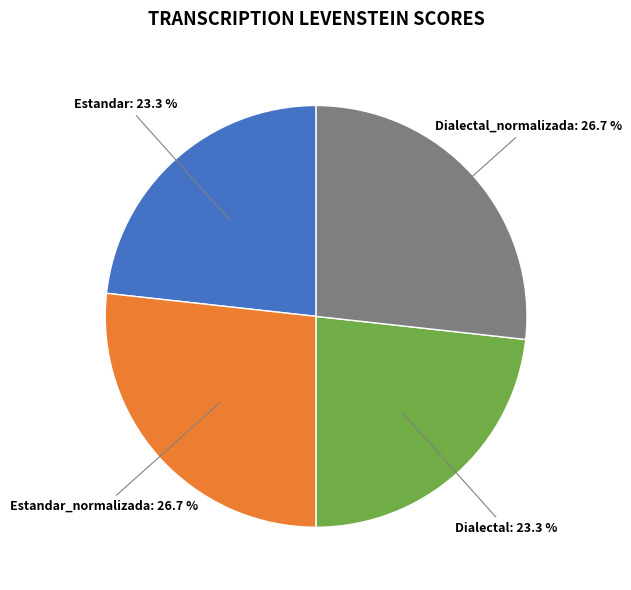

Is there any slice that represents more than half of the pie?

No